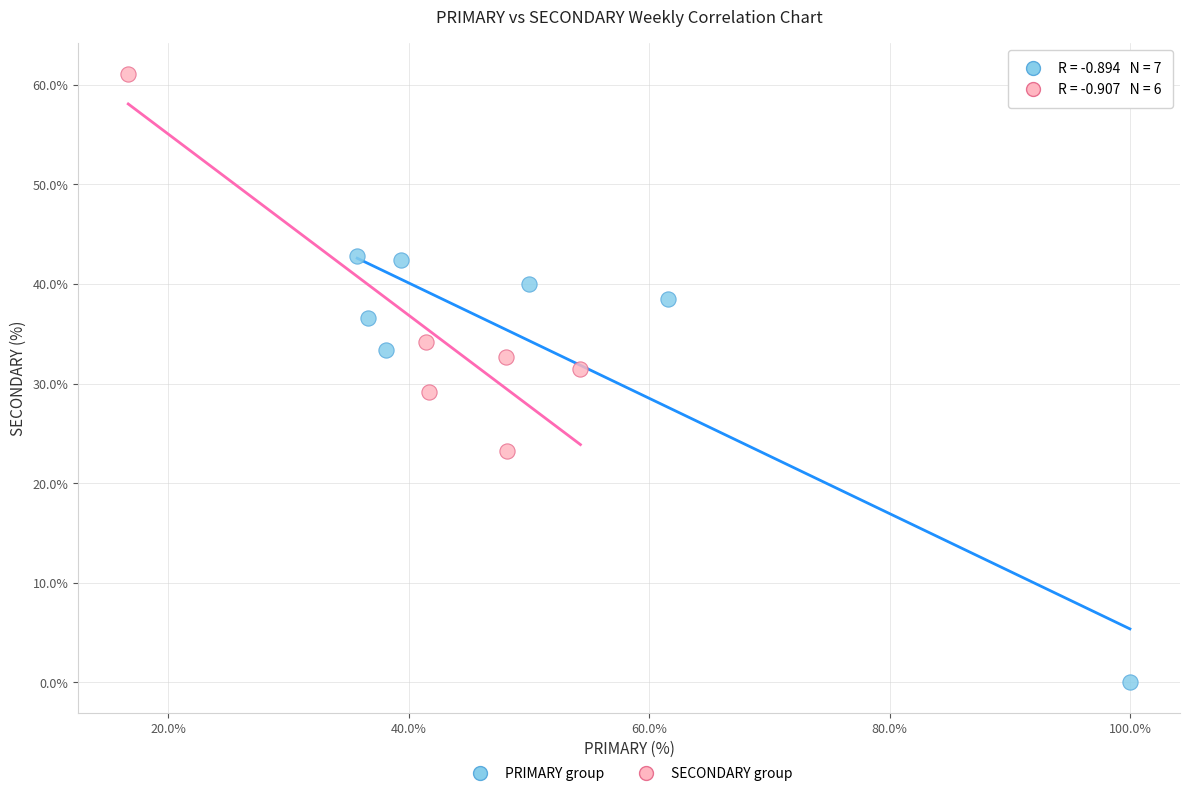

Which series reaches the maximum Y coordinate?

SECONDARY group